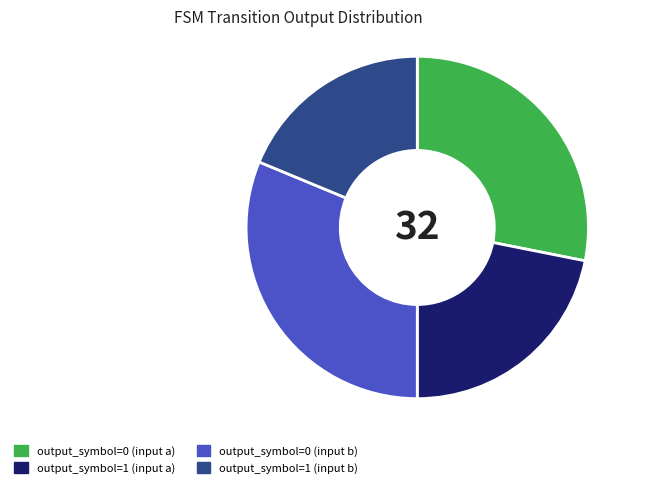

Does output_symbol=0 (input a) represent more than half of the total?

No